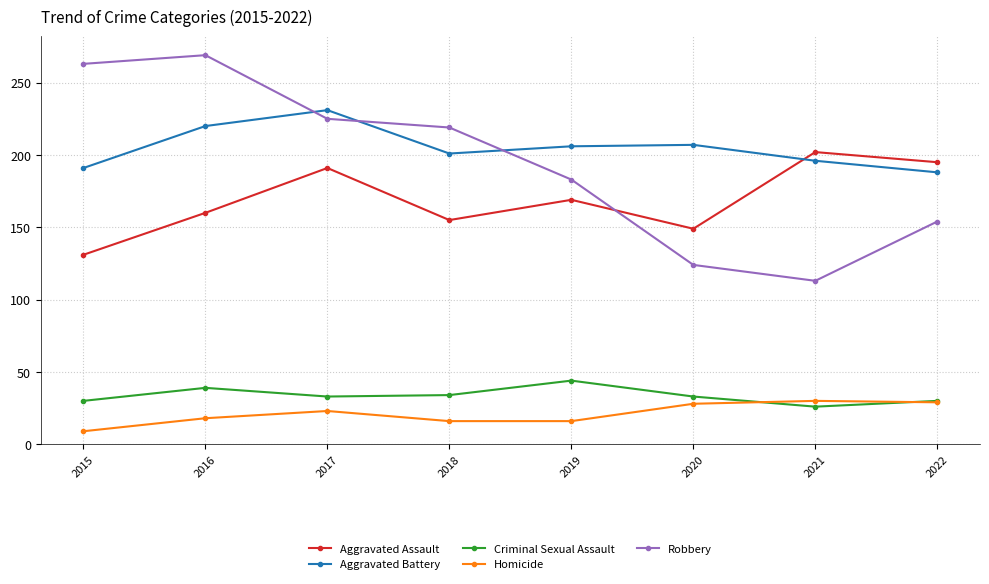

What is the spread (max minus min) of values at 2016?

251